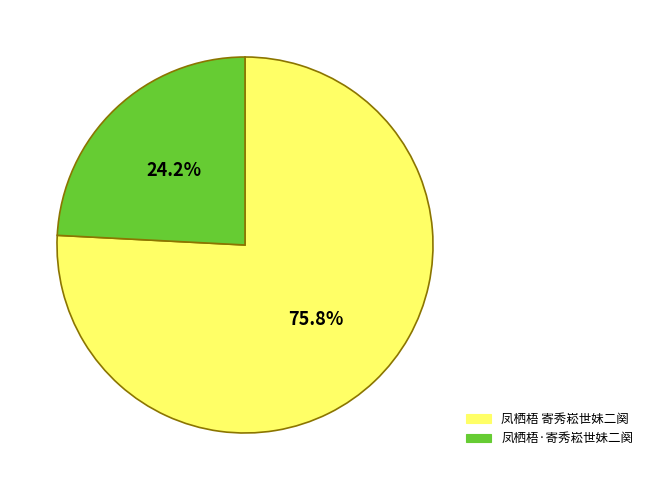

Is 凤栖梧 寄秀崧世妹二阕 the majority of the pie?

Yes